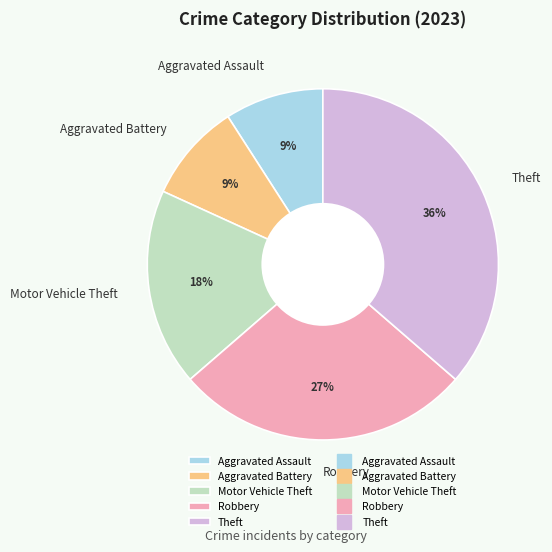

Do Robbery and Aggravated Battery together represent more than half of the pie?

No